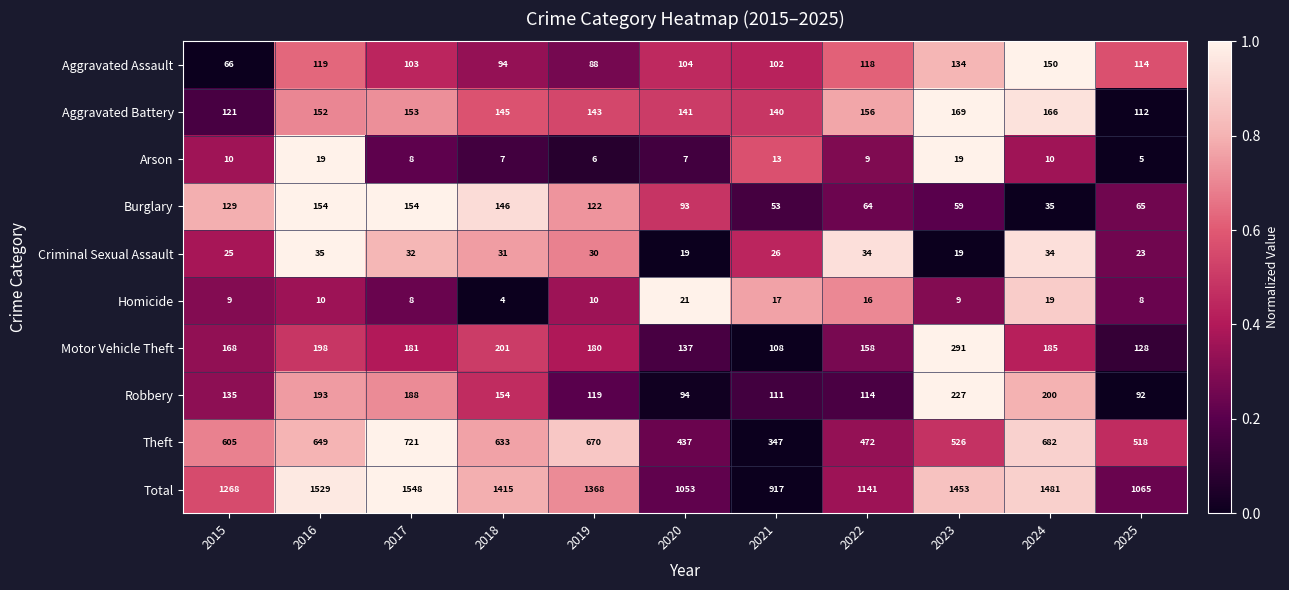

What is the difference between the highest and lowest values at 2016?

1519